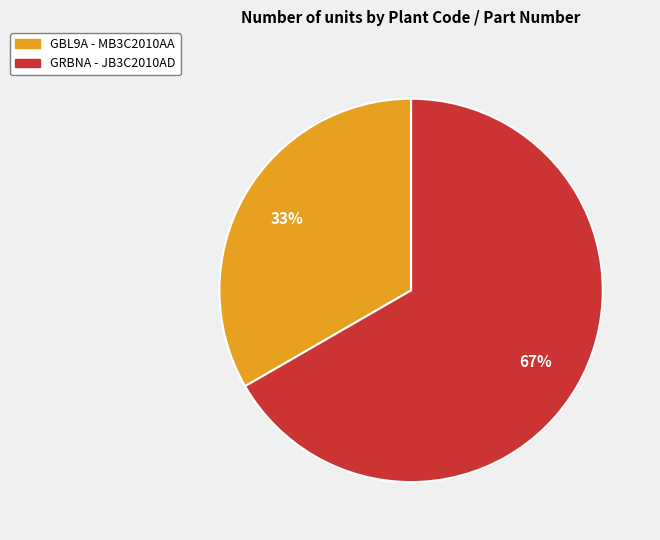

True or false: GRBNA - JB3C2010AD accounts for 80% of the total.

False